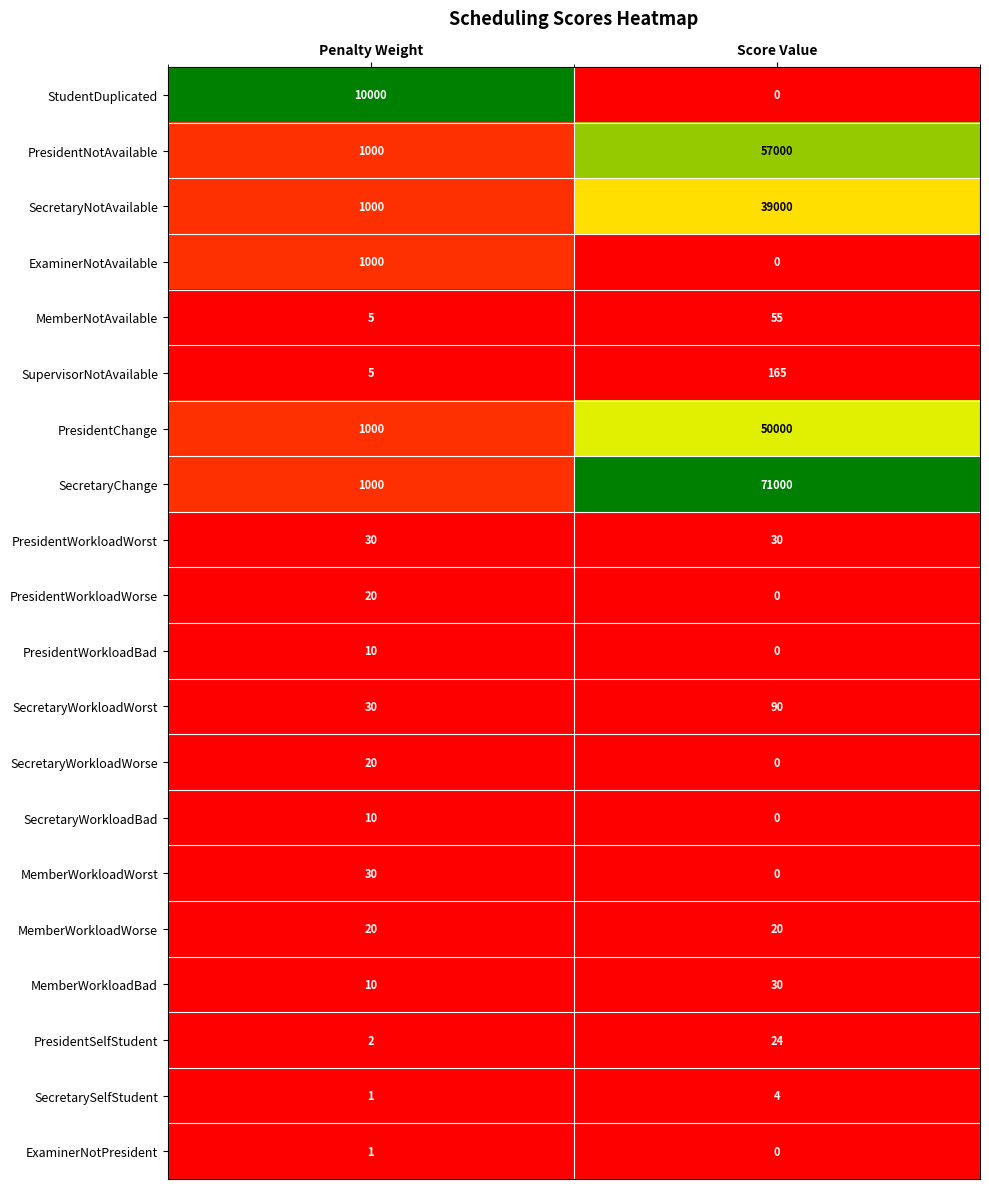

Which category has the lowest value in the PresidentChange series?

Penalty Weight